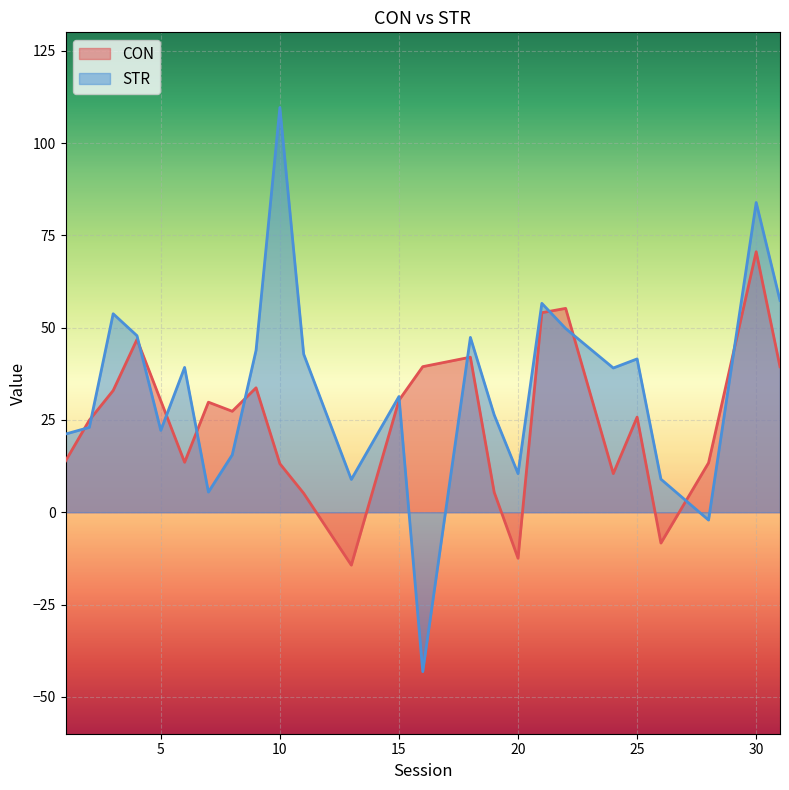

Rank the series at 2 from lowest to highest value.

STR, CON